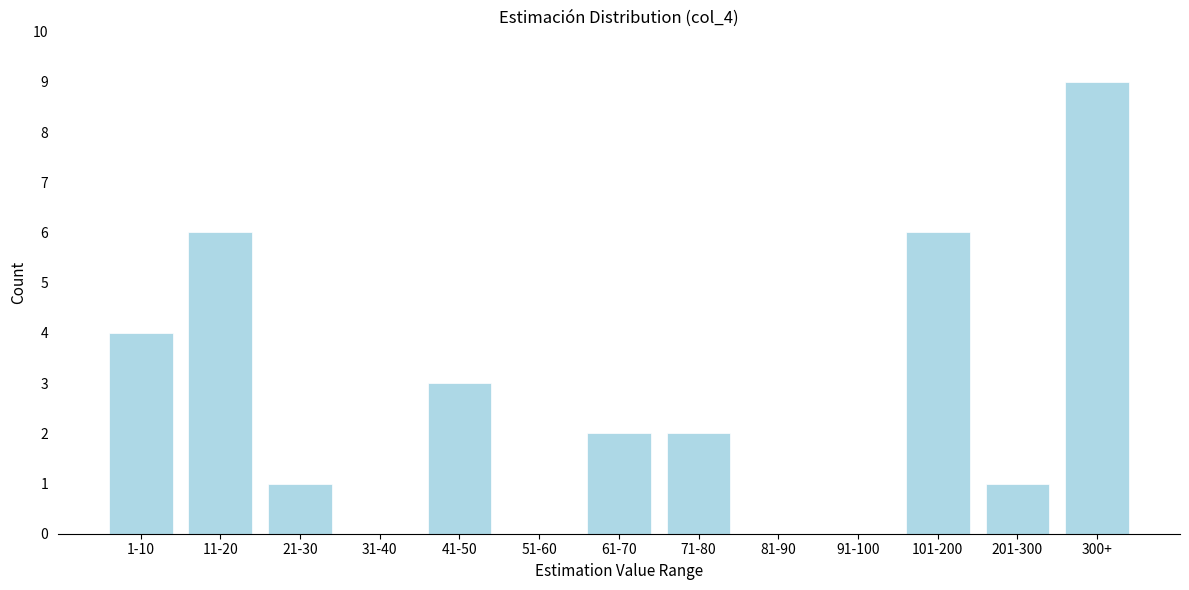

Reading left to right, what are all the values shown in this chart?

1-10=4	11-20=6	21-30=1	31-40=0	41-50=3	51-60=0	61-70=2	71-80=2	81-90=0	91-100=0	101-200=6	201-300=1	300+=9